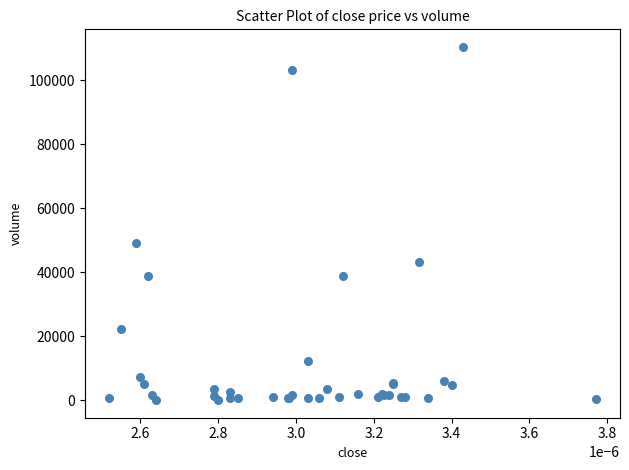

What Y value in the scatter plot is closest to 55168?

49000.0